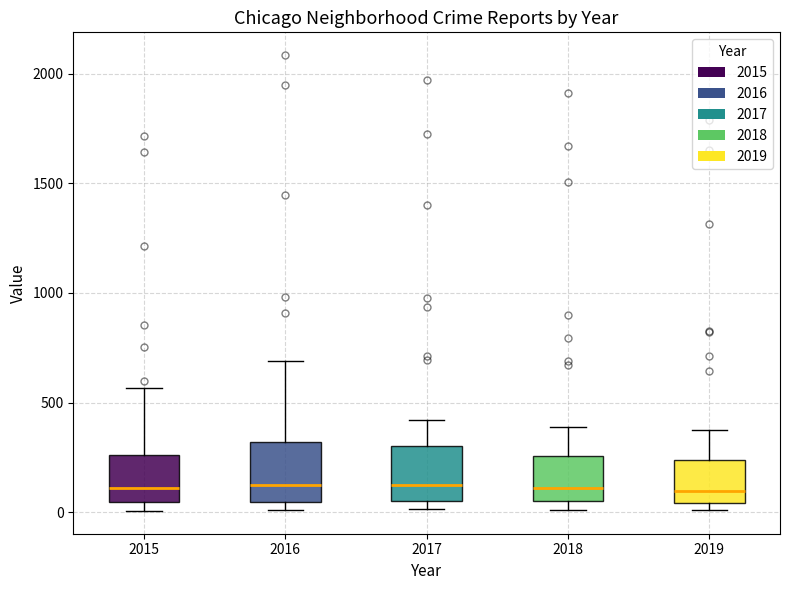

Reading left to right, read every box against the y-axis: the position of its median line, the range the box covers, and the ends of its whiskers. The values are not printed on the chart, so give them approximately, as read against the axis.

2015: median 100, box 50 to 250, whiskers 0 to 550
2016: median 150, box 50 to 300, whiskers 0 to 700
2017: median 100, box 50 to 300, whiskers 0 to 400
2018: median 100, box 50 to 250, whiskers 0 to 400
2019: median 100, box 50 to 250, whiskers 0 to 400